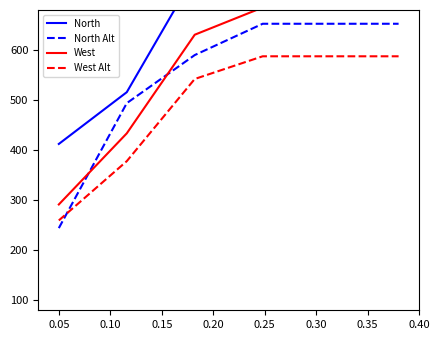

True or false: West and West Alt intersect in this chart.

False